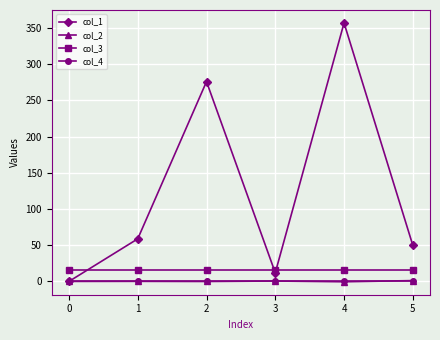

What is the spread (max minus min) of values at 2?

276.2